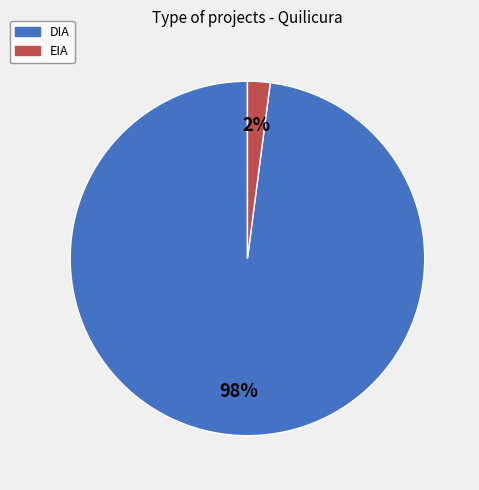

True or false: EIA accounts for 2% of the total.

True